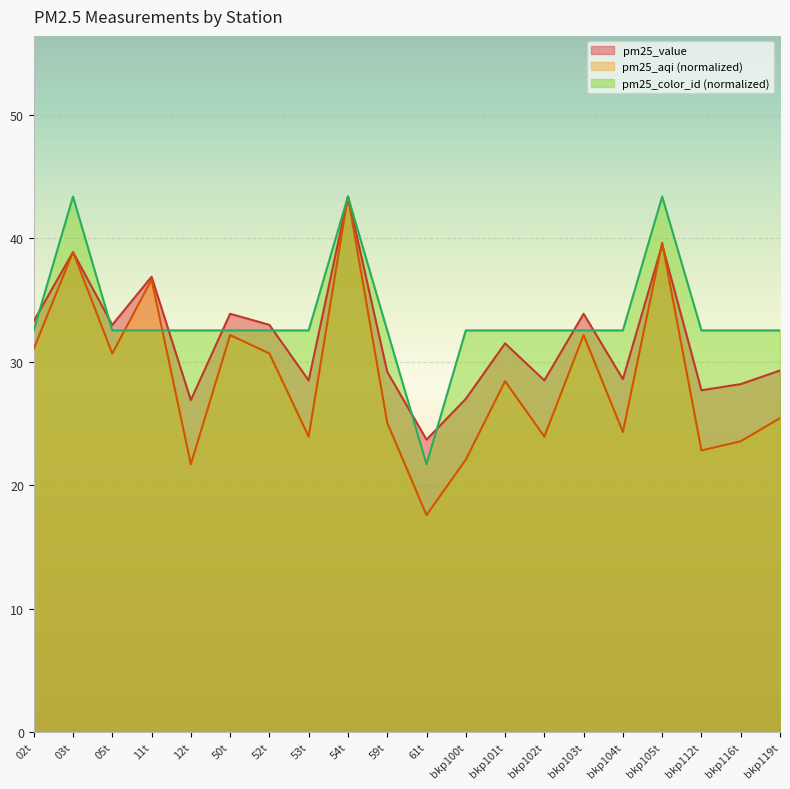

At how many categories does at least one series exceed 32?

19